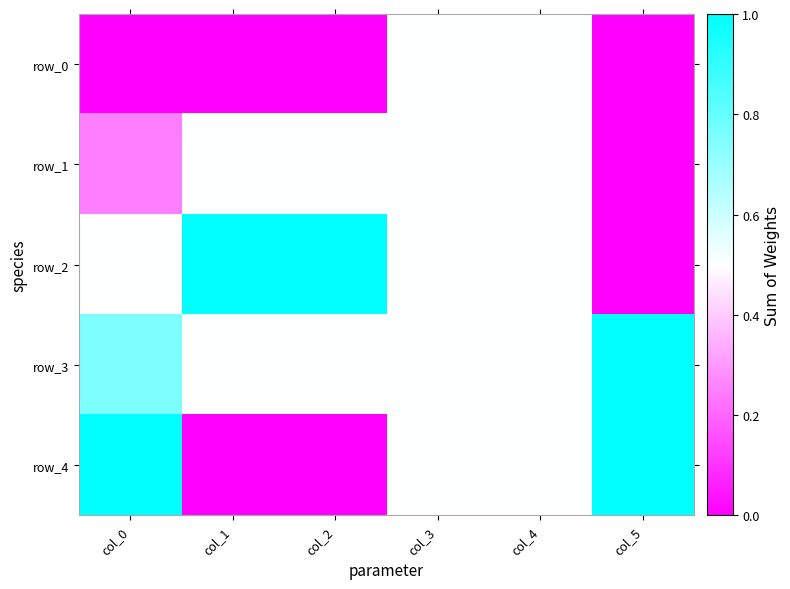

Count the number of categories in the chart.

6